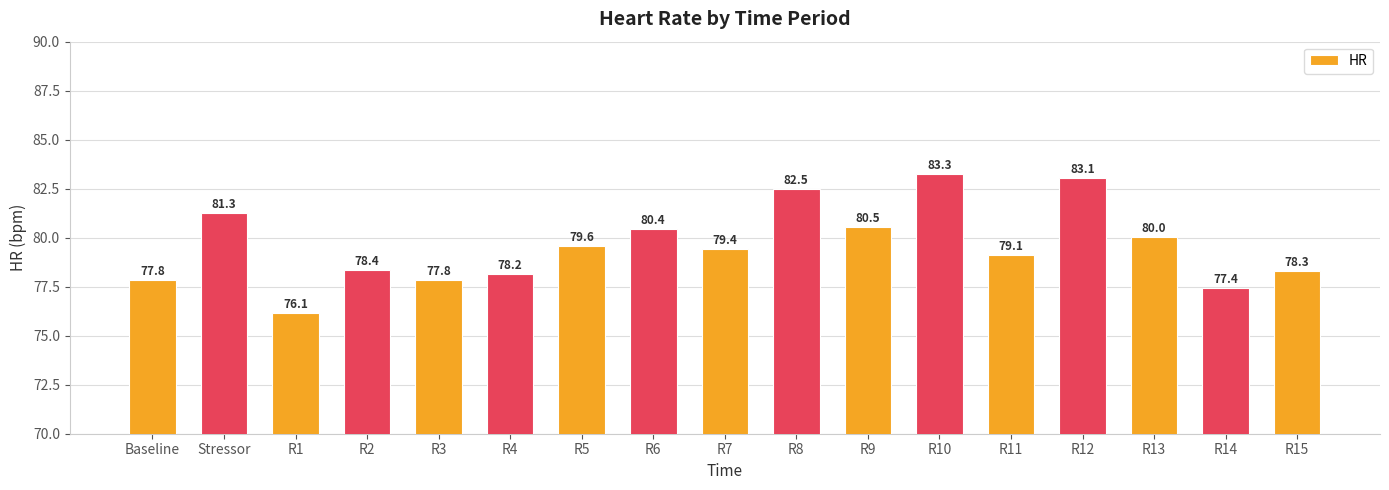

Reading left to right, what are all the values shown in this chart?

77.8	81.3	76.1	78.4	77.8	78.2	79.6	80.4	79.4	82.5	80.5	83.3	79.1	83.1	80.0	77.4	78.3